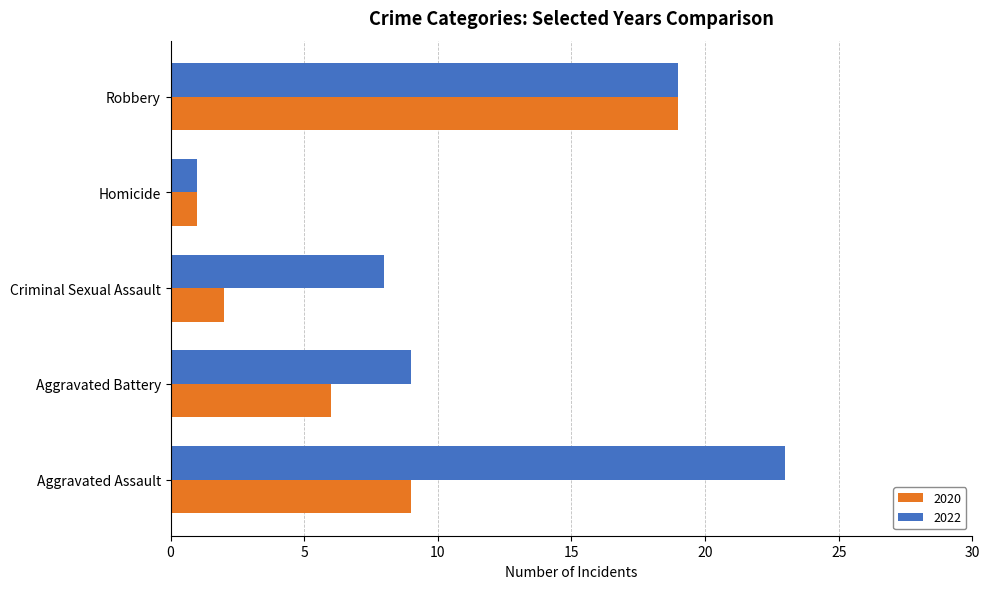

At which category is the sum across all series the highest?

Robbery